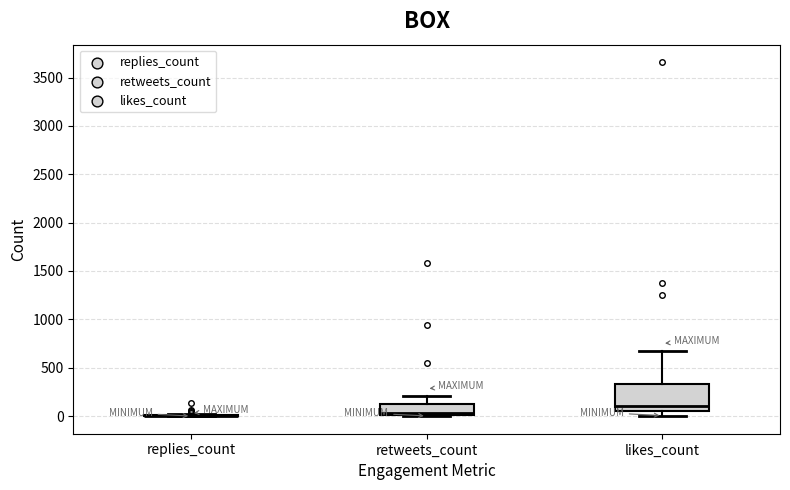

Reading left to right, transcribe this box plot: for each box, give where its median line is, the range the box spans, and where its two whiskers end, as read against the y-axis. The values are not printed on the chart, so give them approximately, as read against the axis.

replies_count: box collapsed to a line at 0, whiskers 0 to 50
retweets_count: median 50, box 0 to 100, whiskers 0 to 200
likes_count: median 100, box 50 to 350, whiskers 0 to 650